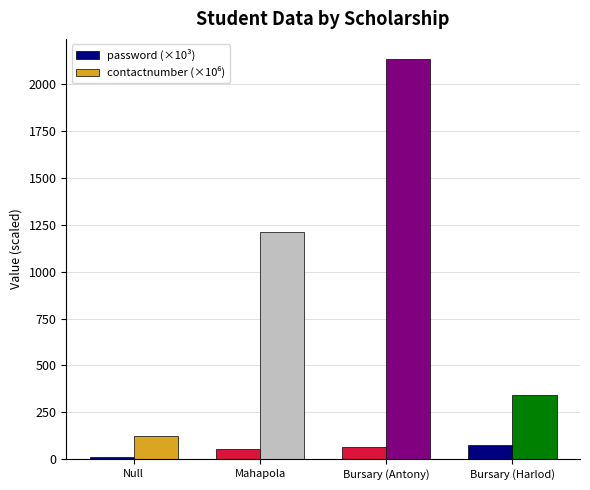

What is the difference between the second highest and second lowest values in the password (×10³) series?

11.1